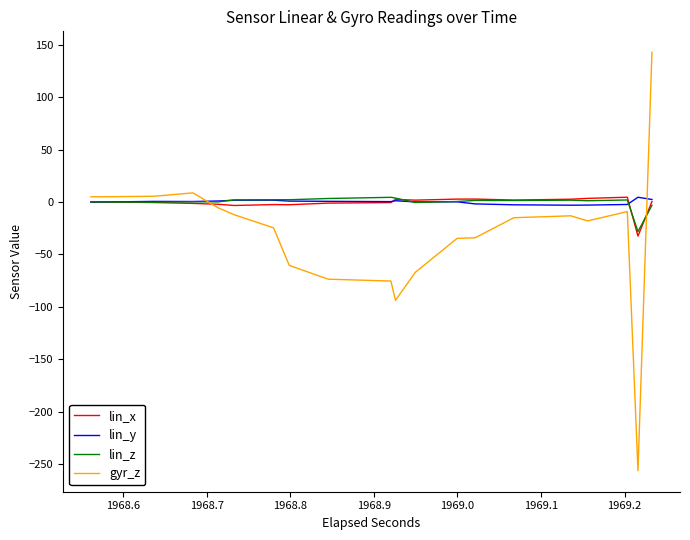

How many values in lin_z are below zero?

10